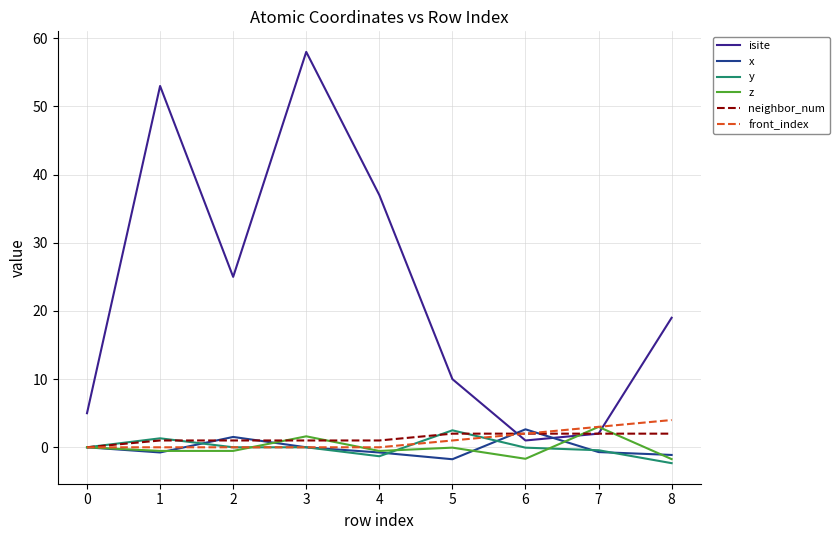

What is the lowest value of the x series?

-1.8